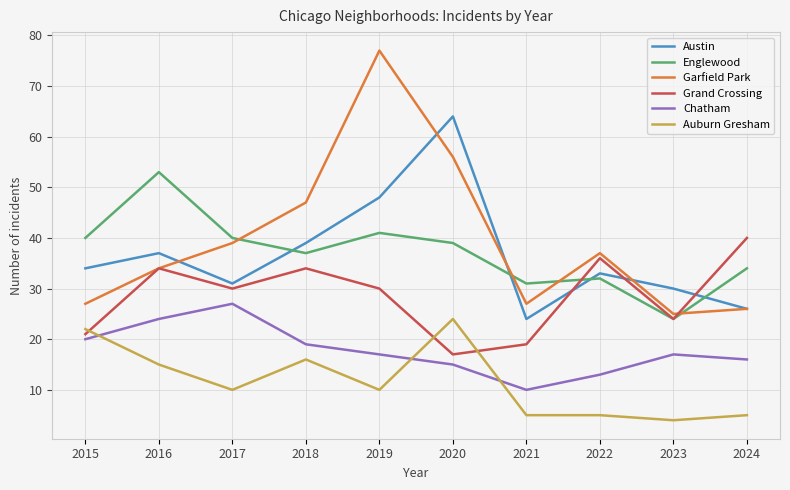

What is the spread (max minus min) of values at 2022?

32